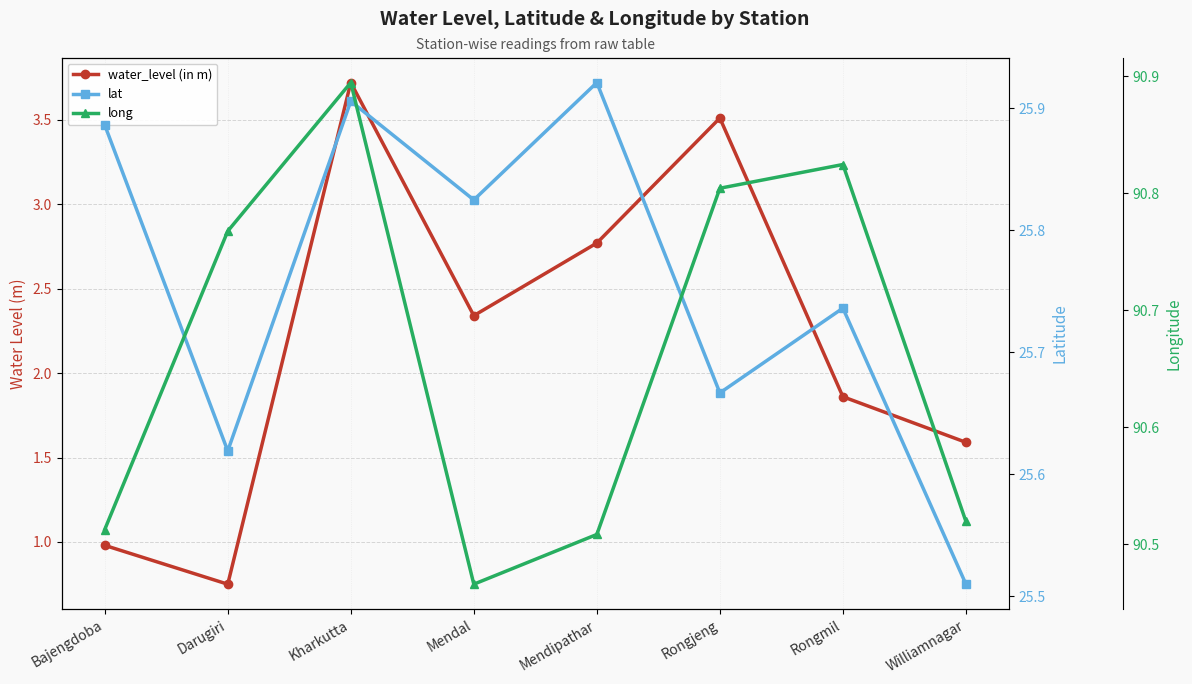

Which has a higher value, Rongmil or Bajengdoba?

Rongmil